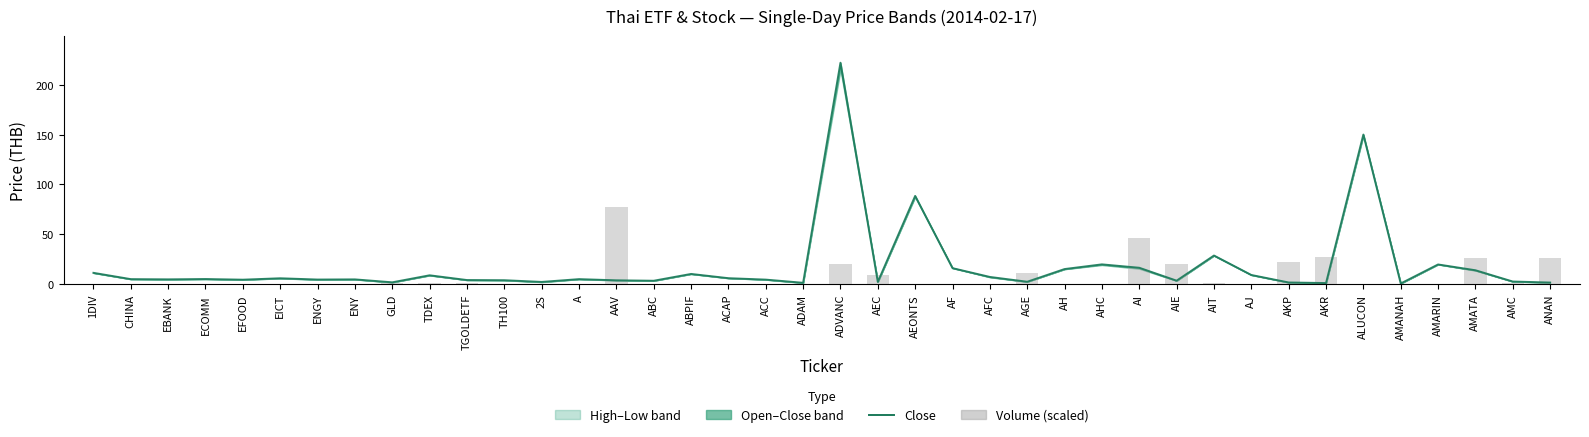

What is the sum of the Close values at AEC and AMANAH?

3.1